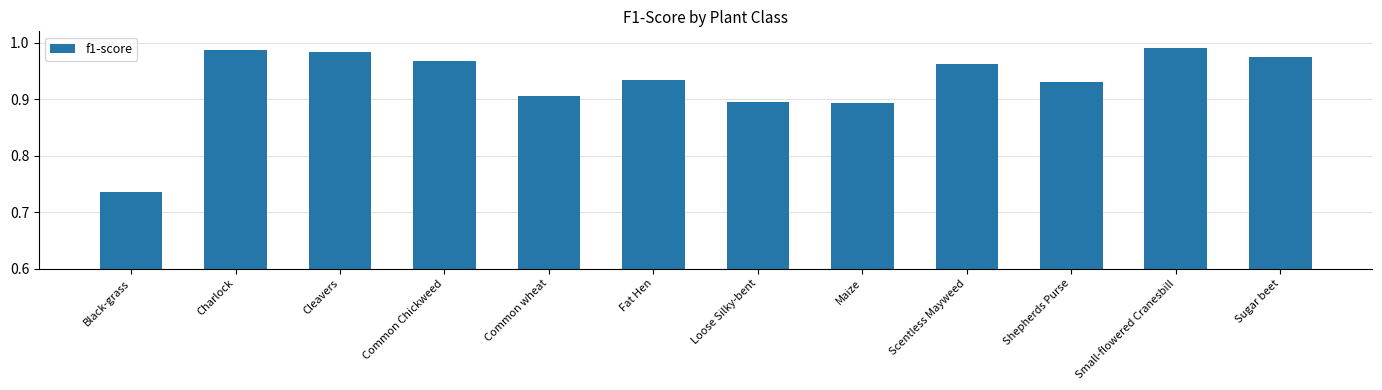

Which has a higher value, Scentless Mayweed or Common wheat?

Scentless Mayweed